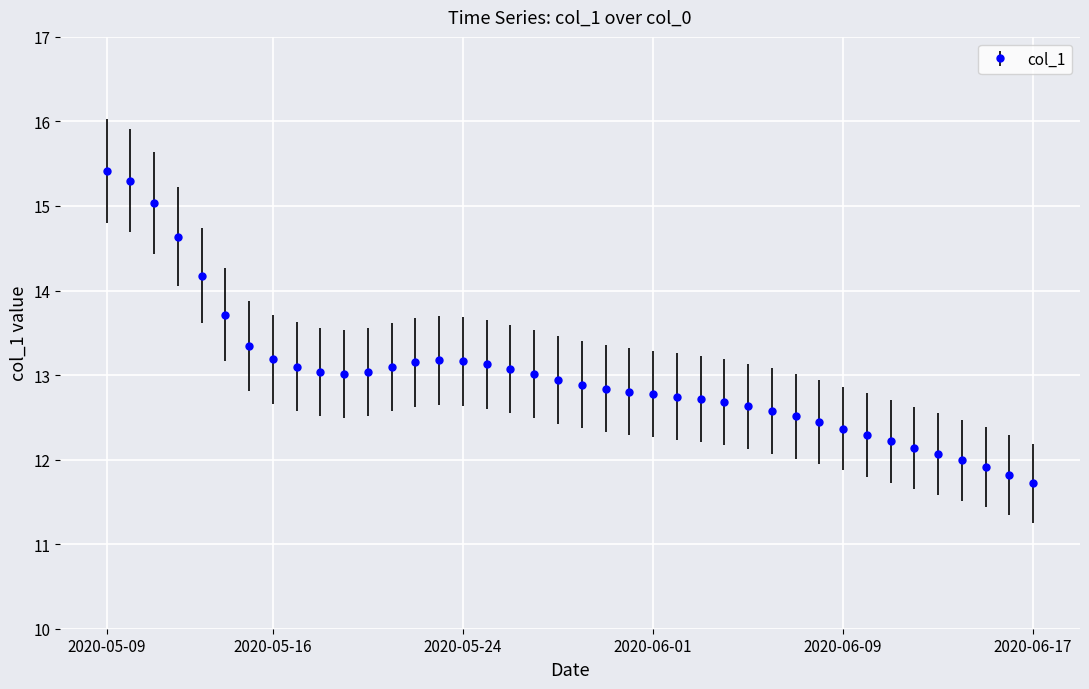

What is the sum of all values?

519.9